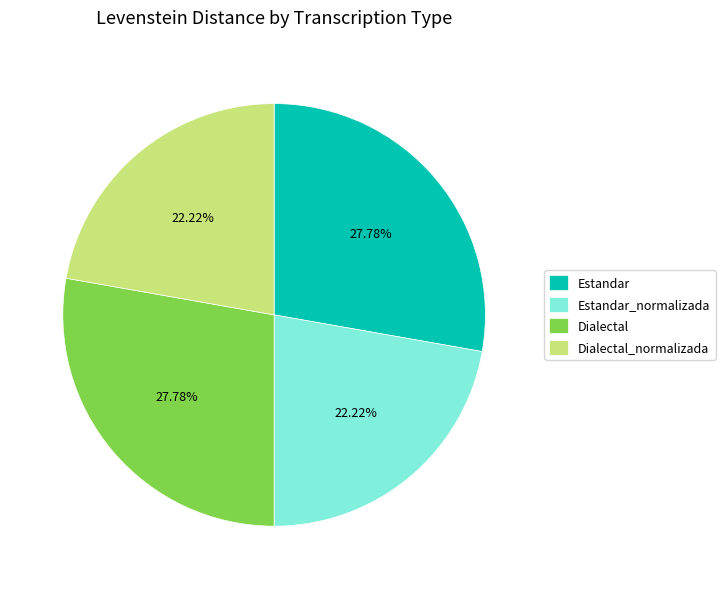

Is the sum of Dialectal_normalizada and Estandar_normalizada greater than half?

No